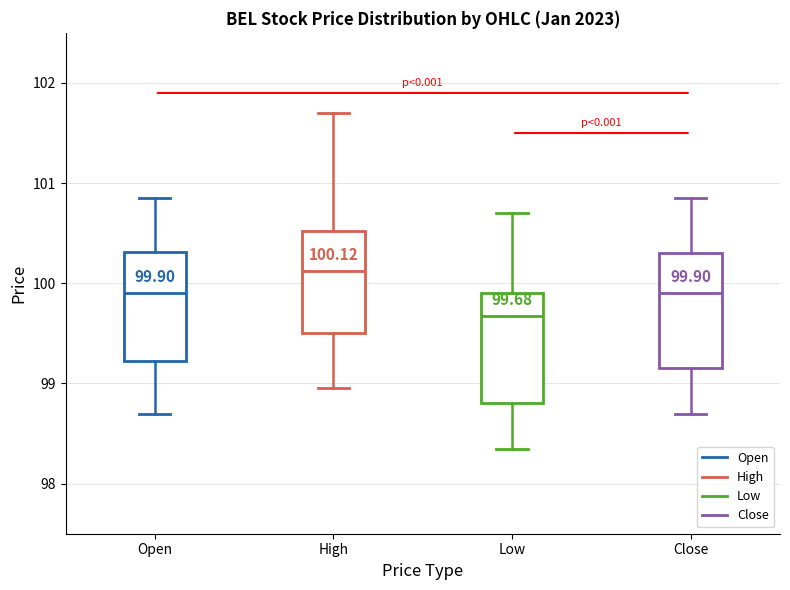

Which box's median line is the lowest?

Low